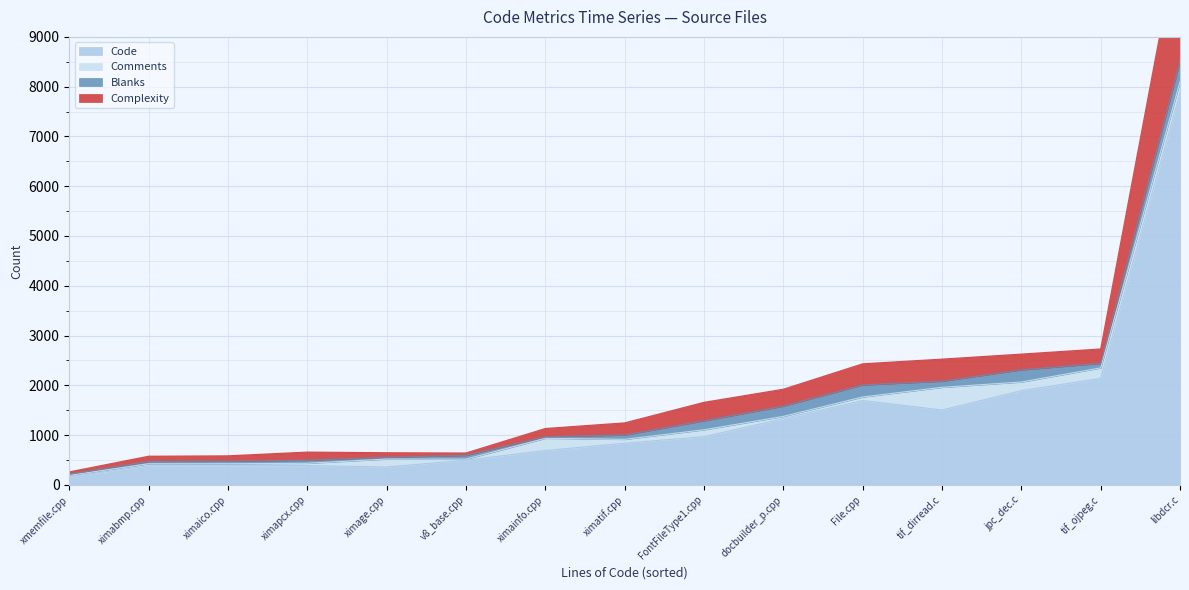

Where is Code nearest to the value 4021?

tif_ojpeg.c